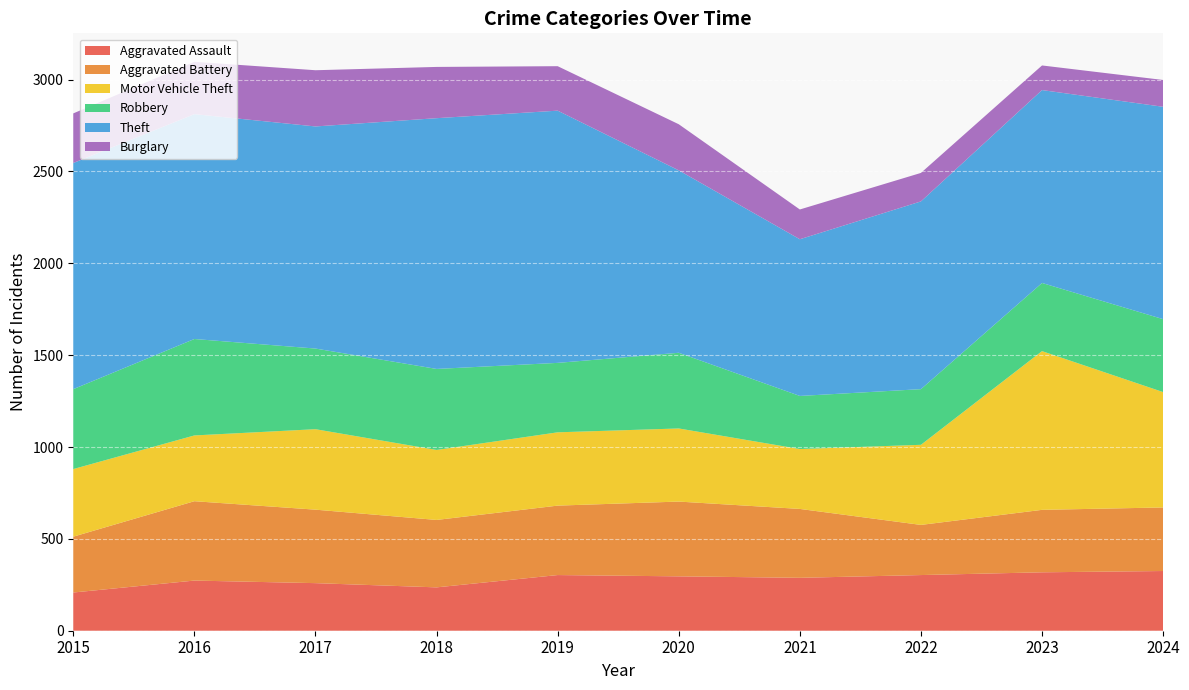

Reading left to right, list all the values displayed in this chart.

Aggravated Assault: 2015=208	2016=273	2017=259	2018=236	2019=303	2020=296	2021=288	2022=303	2023=318	2024=325
Aggravated Battery: 2015=304	2016=432	2017=400	2018=367	2019=378	2020=407	2021=375	2022=273	2023=340	2024=346
Motor Vehicle Theft: 2015=368	2016=358	2017=438	2018=381	2019=399	2020=398	2021=326	2022=436	2023=864	2024=628
Robbery: 2015=435	2016=525	2017=439	2018=441	2019=378	2020=412	2021=289	2022=303	2023=371	2024=397
Theft: 2015=1231	2016=1224	2017=1209	2018=1365	2019=1373	2020=993	2021=853	2022=1022	2023=1050	2024=1156
Burglary: 2015=270	2016=285	2017=306	2018=279	2019=242	2020=251	2021=162	2022=155	2023=134	2024=146